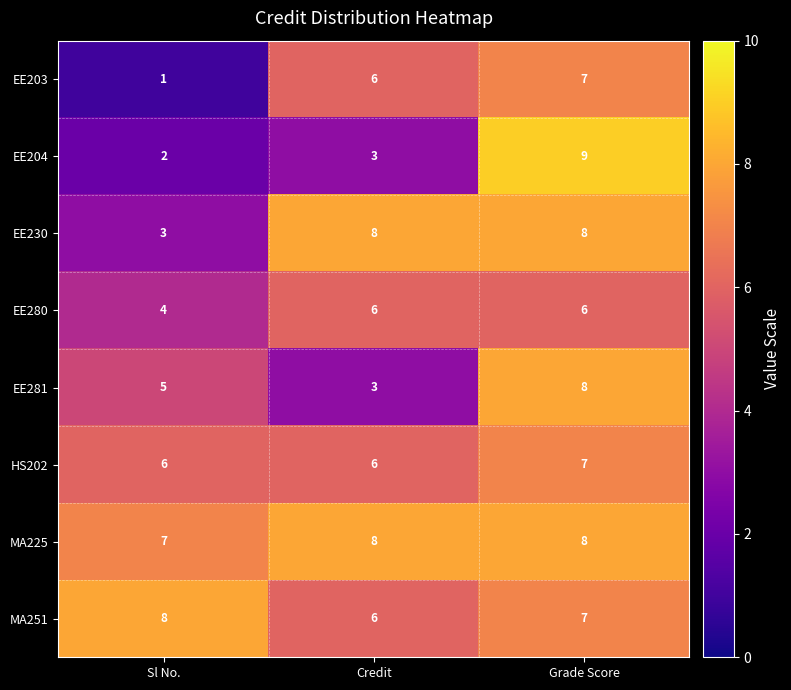

At which category is the sum across all series the highest?

Grade Score